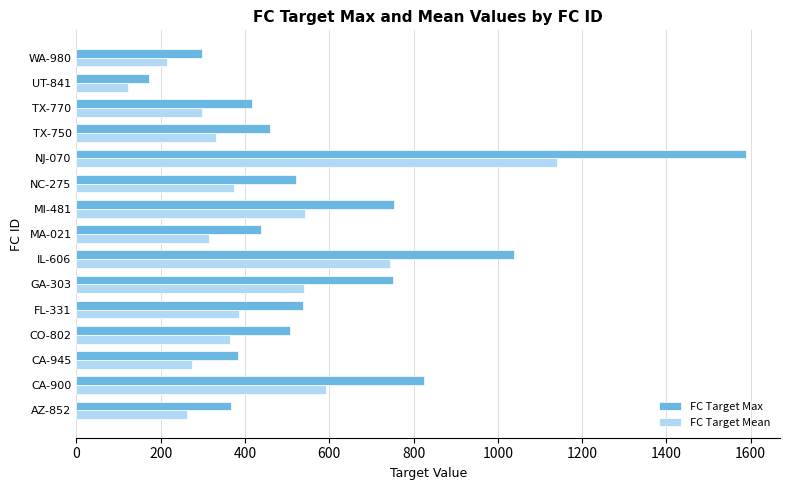

What is the total value across all series at NC-275?

893.4